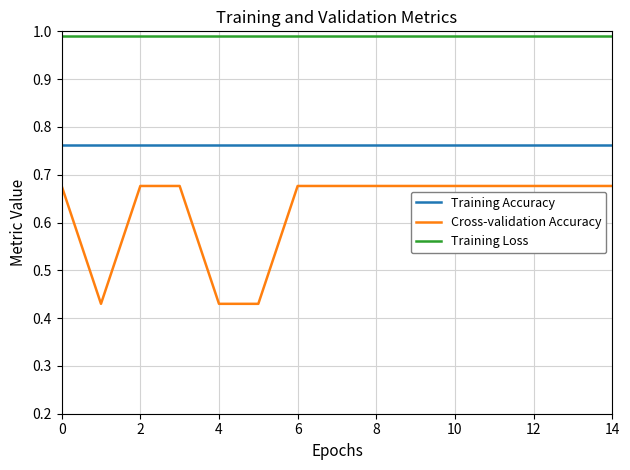

At how many categories does at least one series exceed 0?

15